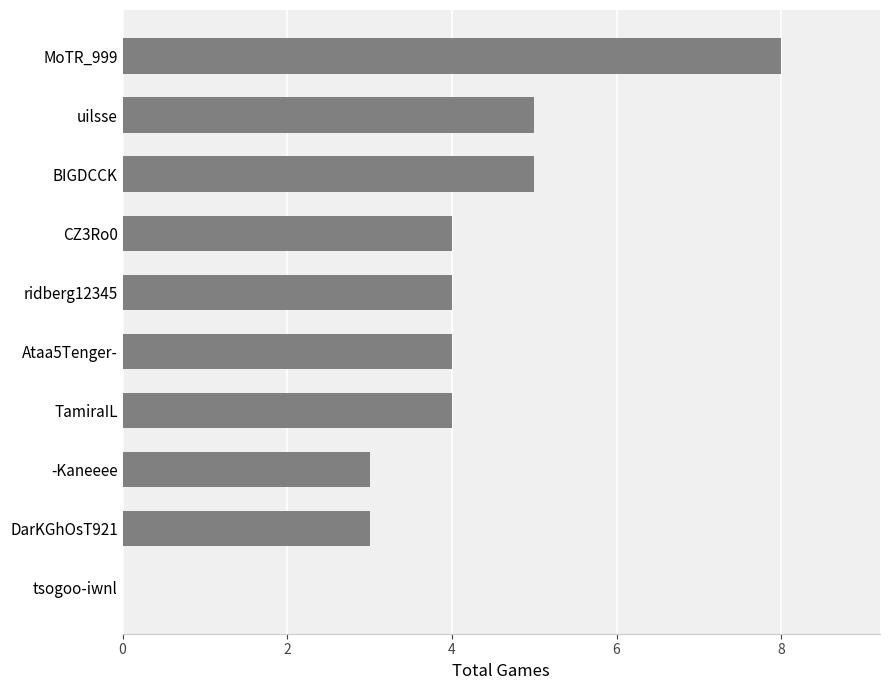

True or false: the data shows 5 at BIGDCCK.

True